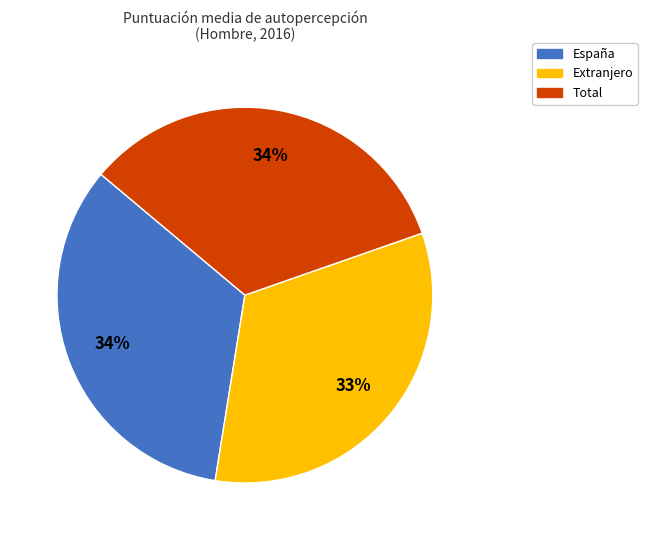

To the nearest percent, what is the difference between the Extranjero and España slice percentages?

1%